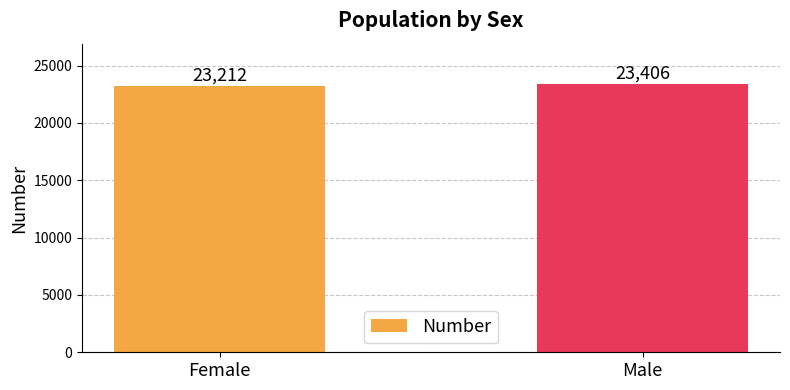

At which label is the value closest to 23309?

Female